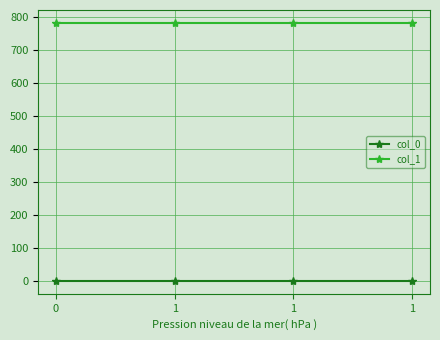

What are all the series names shown in the legend?

col_0, col_1